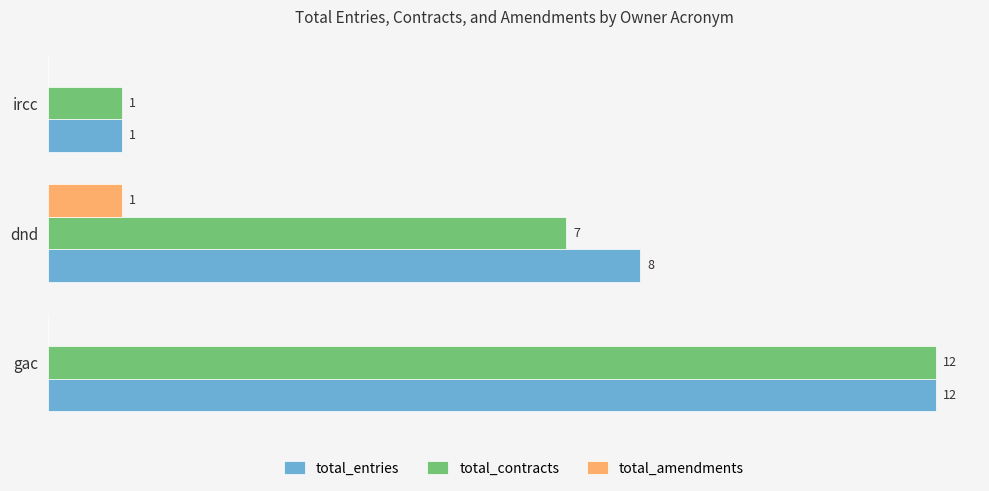

Which category has the highest value in the total_contracts series?

gac